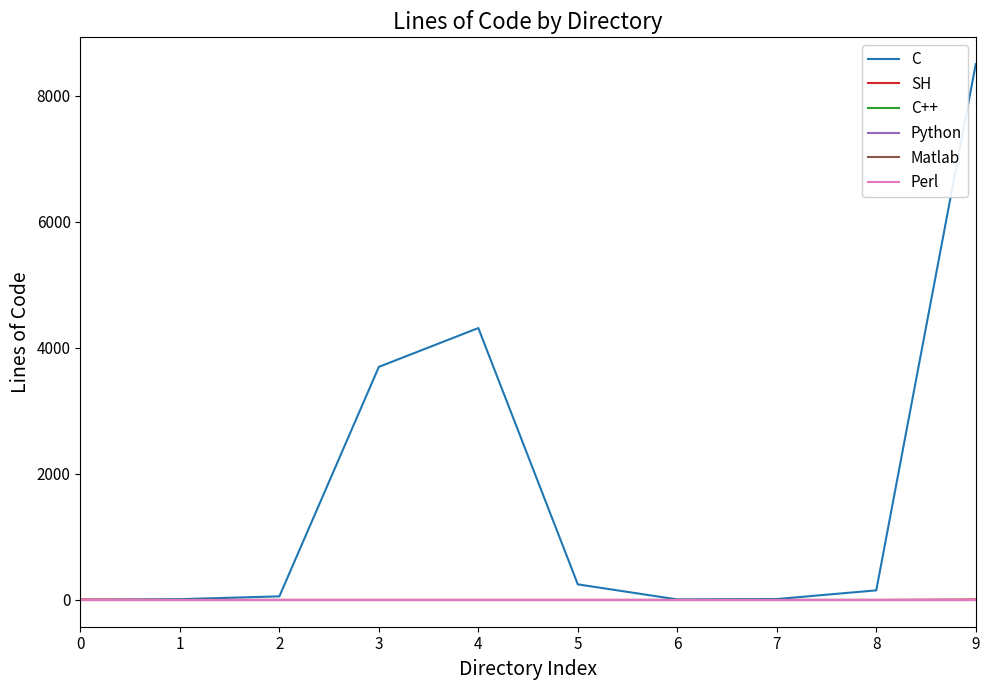

Does the chart display data point markers on the line(s)?

No